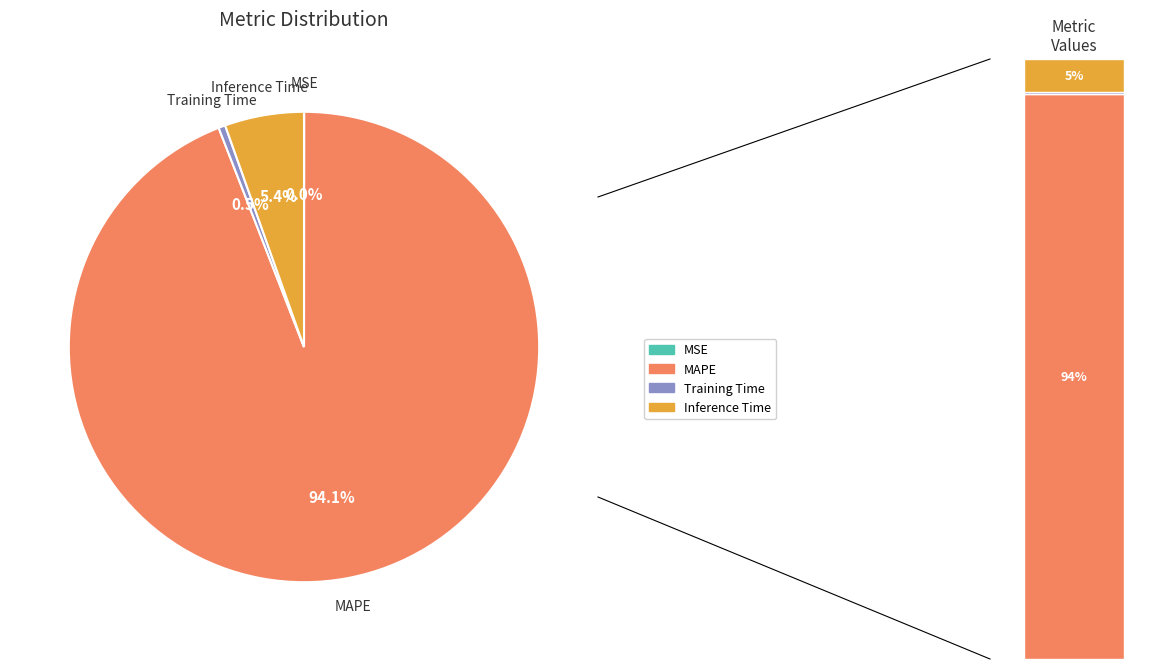

What is the largest slice in the pie chart?

MAPE